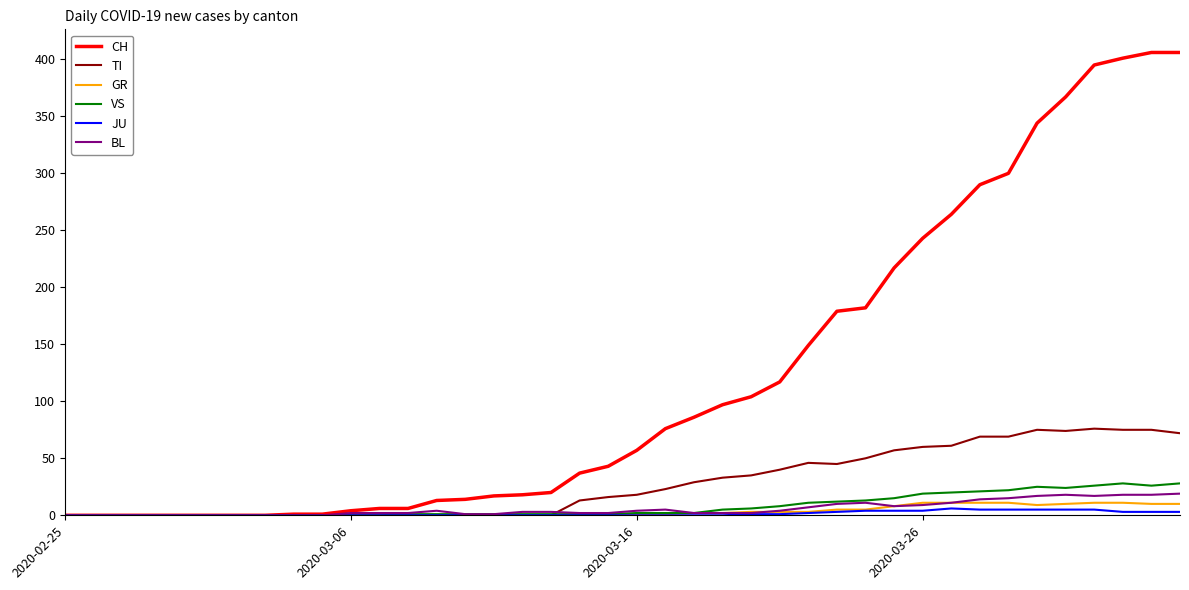

What is the maximum value for TI?

76